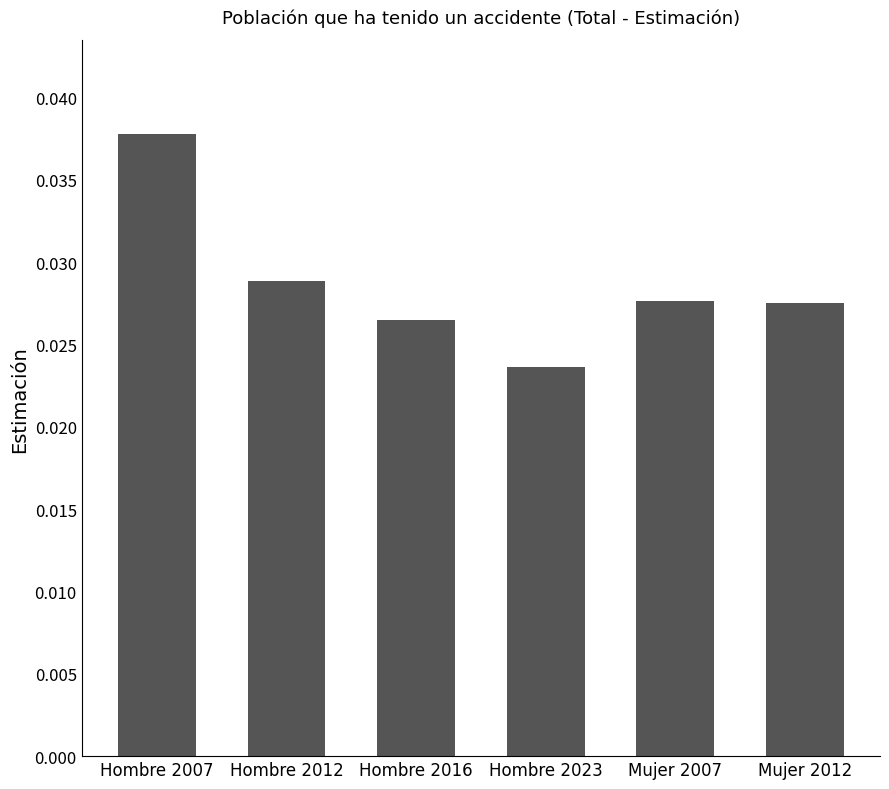

Between Mujer 2007 and Hombre 2007, which is larger?

Hombre 2007